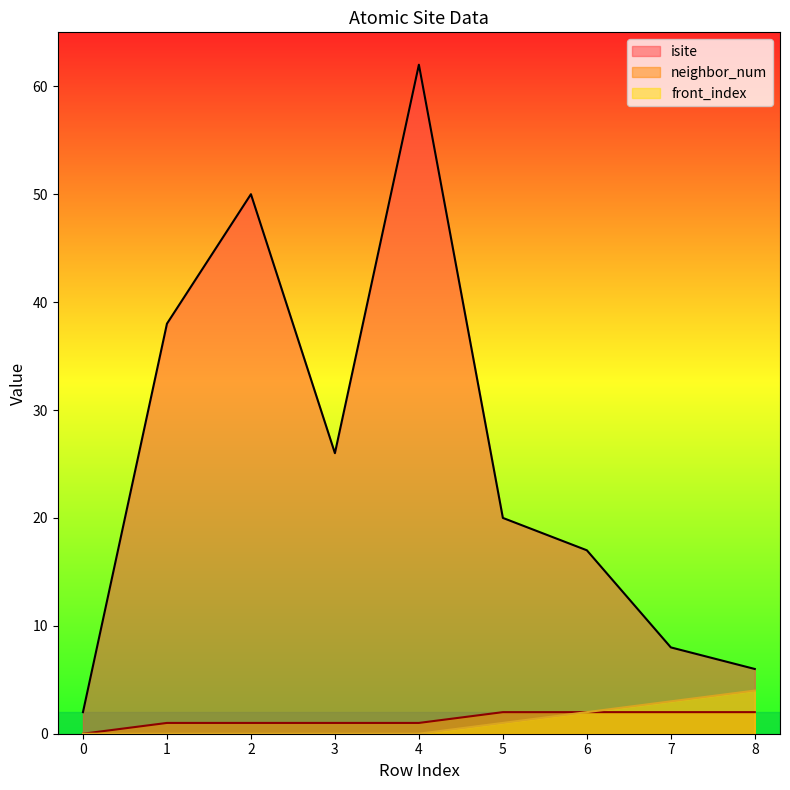

True or false: isite has more than 2 interior local peaks.

False